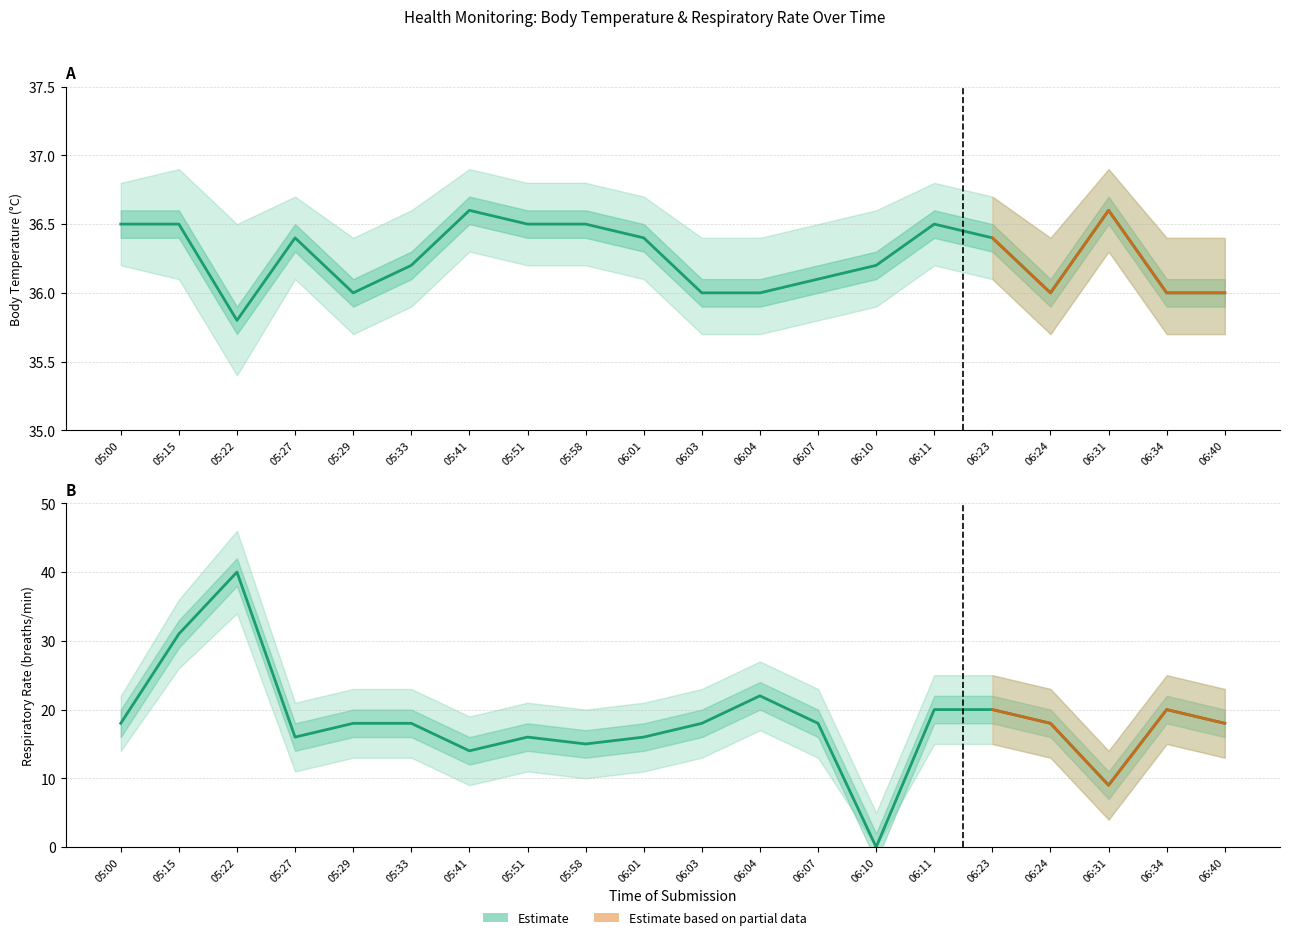

What is the value of the RR Lower Band point at the 19th from the left?

15.0